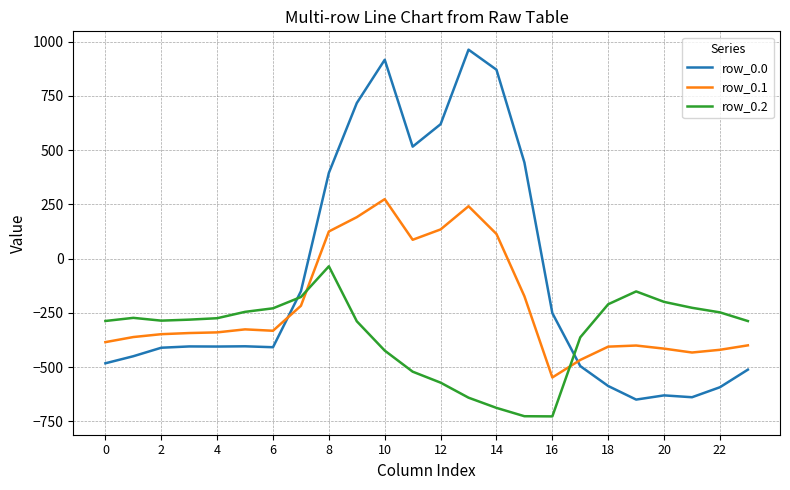

Which series has the largest total across all categories?

row_0.0